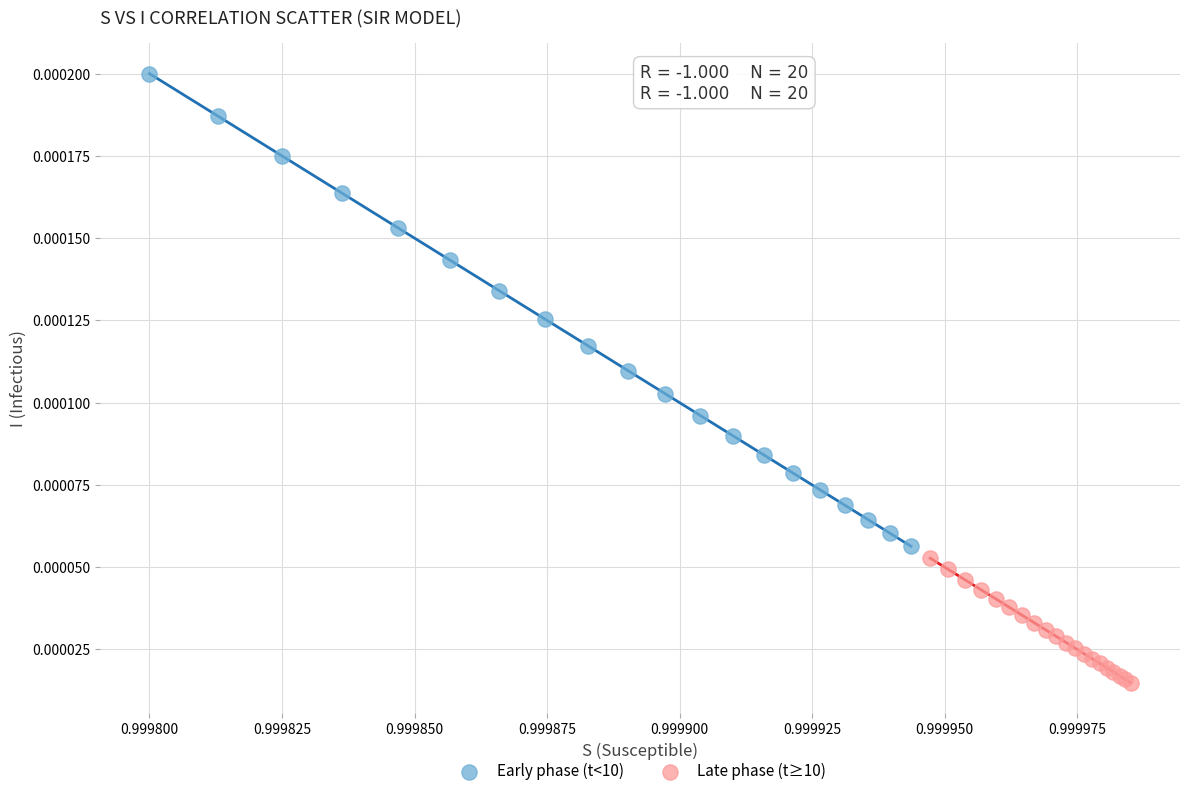

Which series contains the lowest Y value?

Late phase (t≥10)